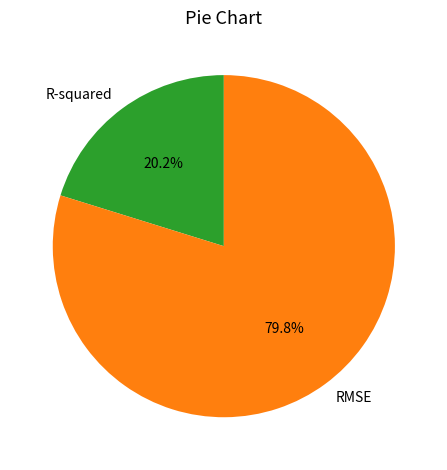

Approximately how many times larger is the value at R-squared compared to RMSE?

0.3